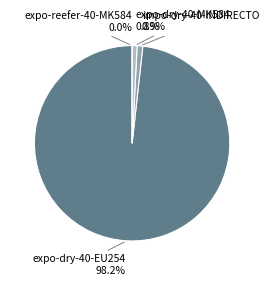

Is it true that impo-dry-40-INDIRECTO is 15% of the pie?

False